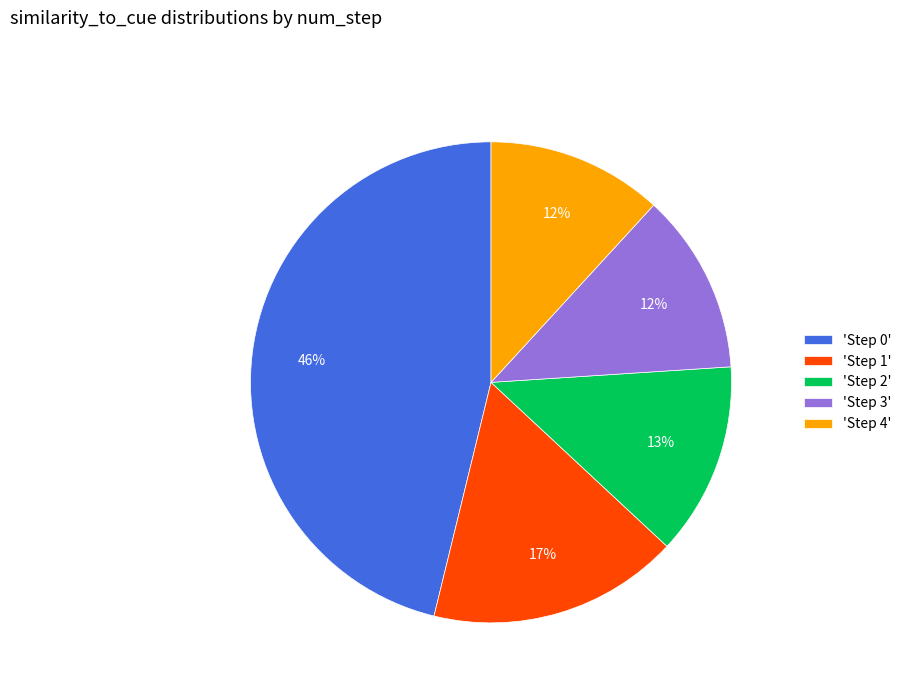

Combined, do 'Step 3' and 'Step 1' account for over 50%?

No